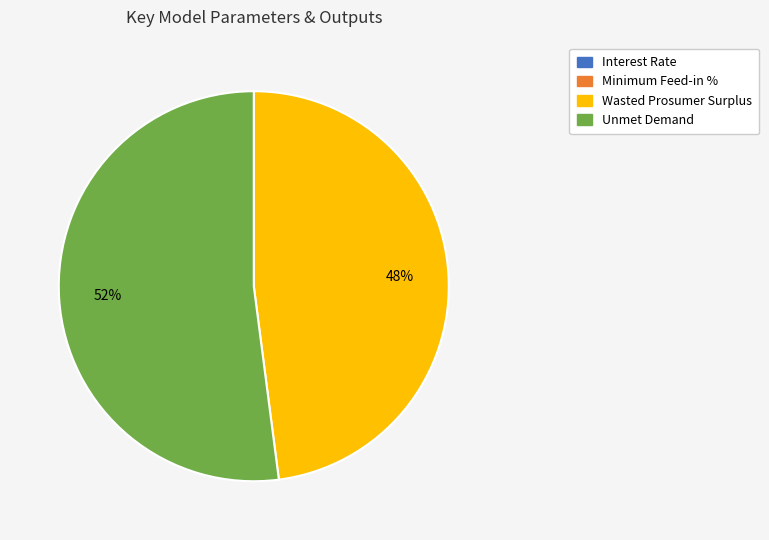

To the nearest percent, what is the difference between the Unmet Demand and Wasted Prosumer Surplus slice percentages?

4%